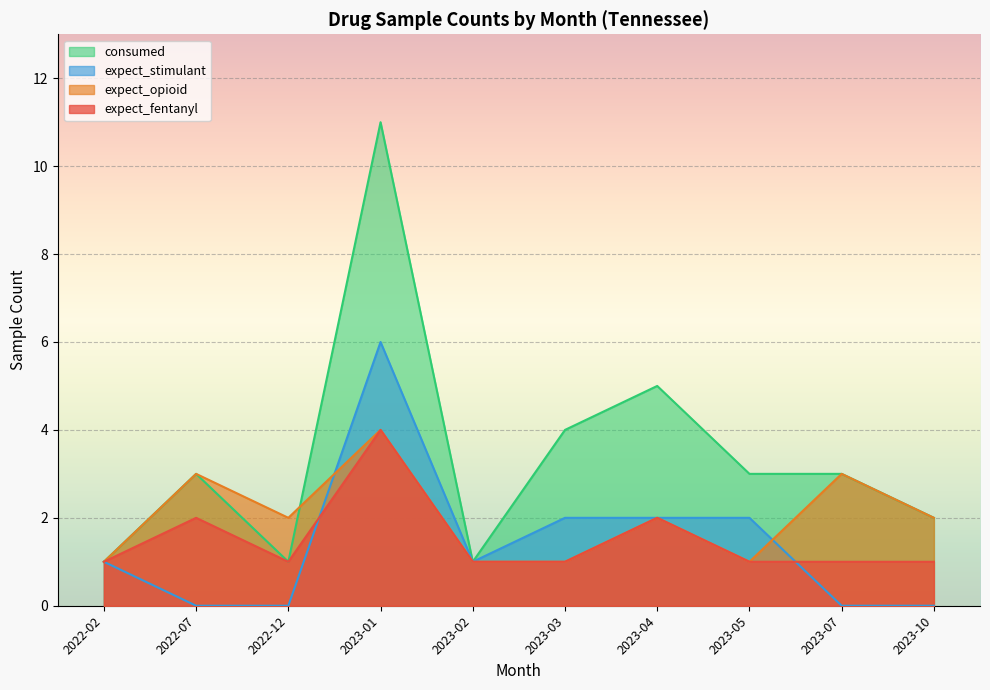

True or false: expect_stimulant has a value of 0 at 2023-10.

True